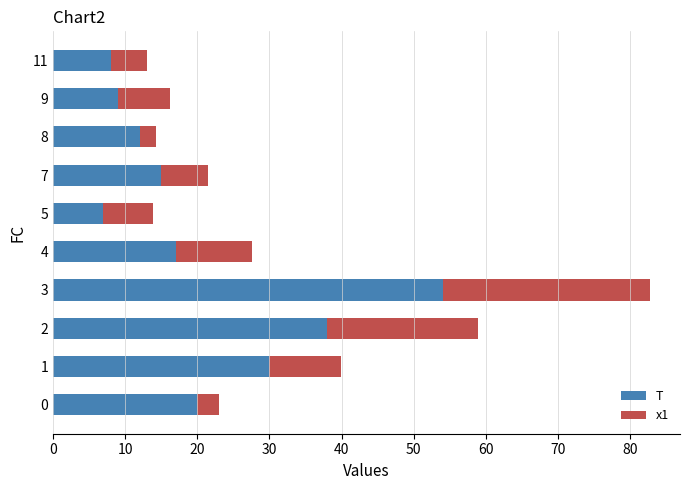

What is the maximum value for T?

54.0